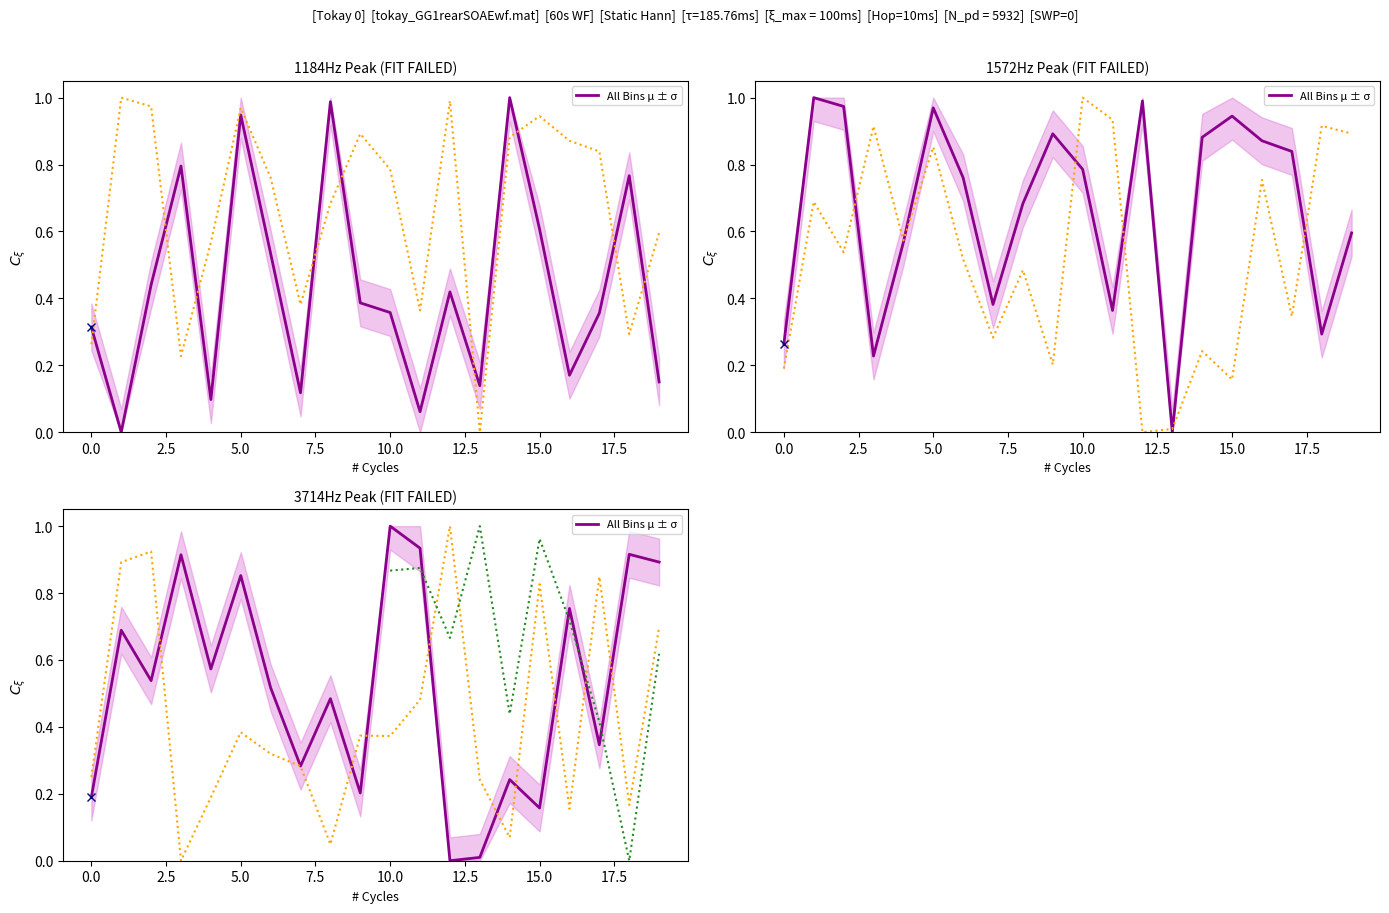

True or false: the data shows -0.6 at 12.

False